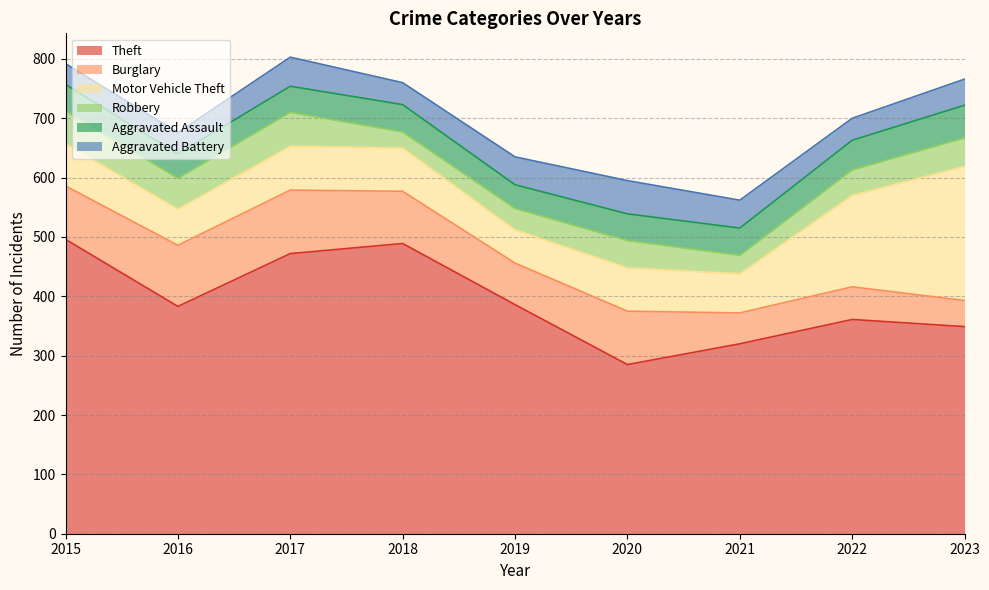

What is the total value across all series at 2020?

595